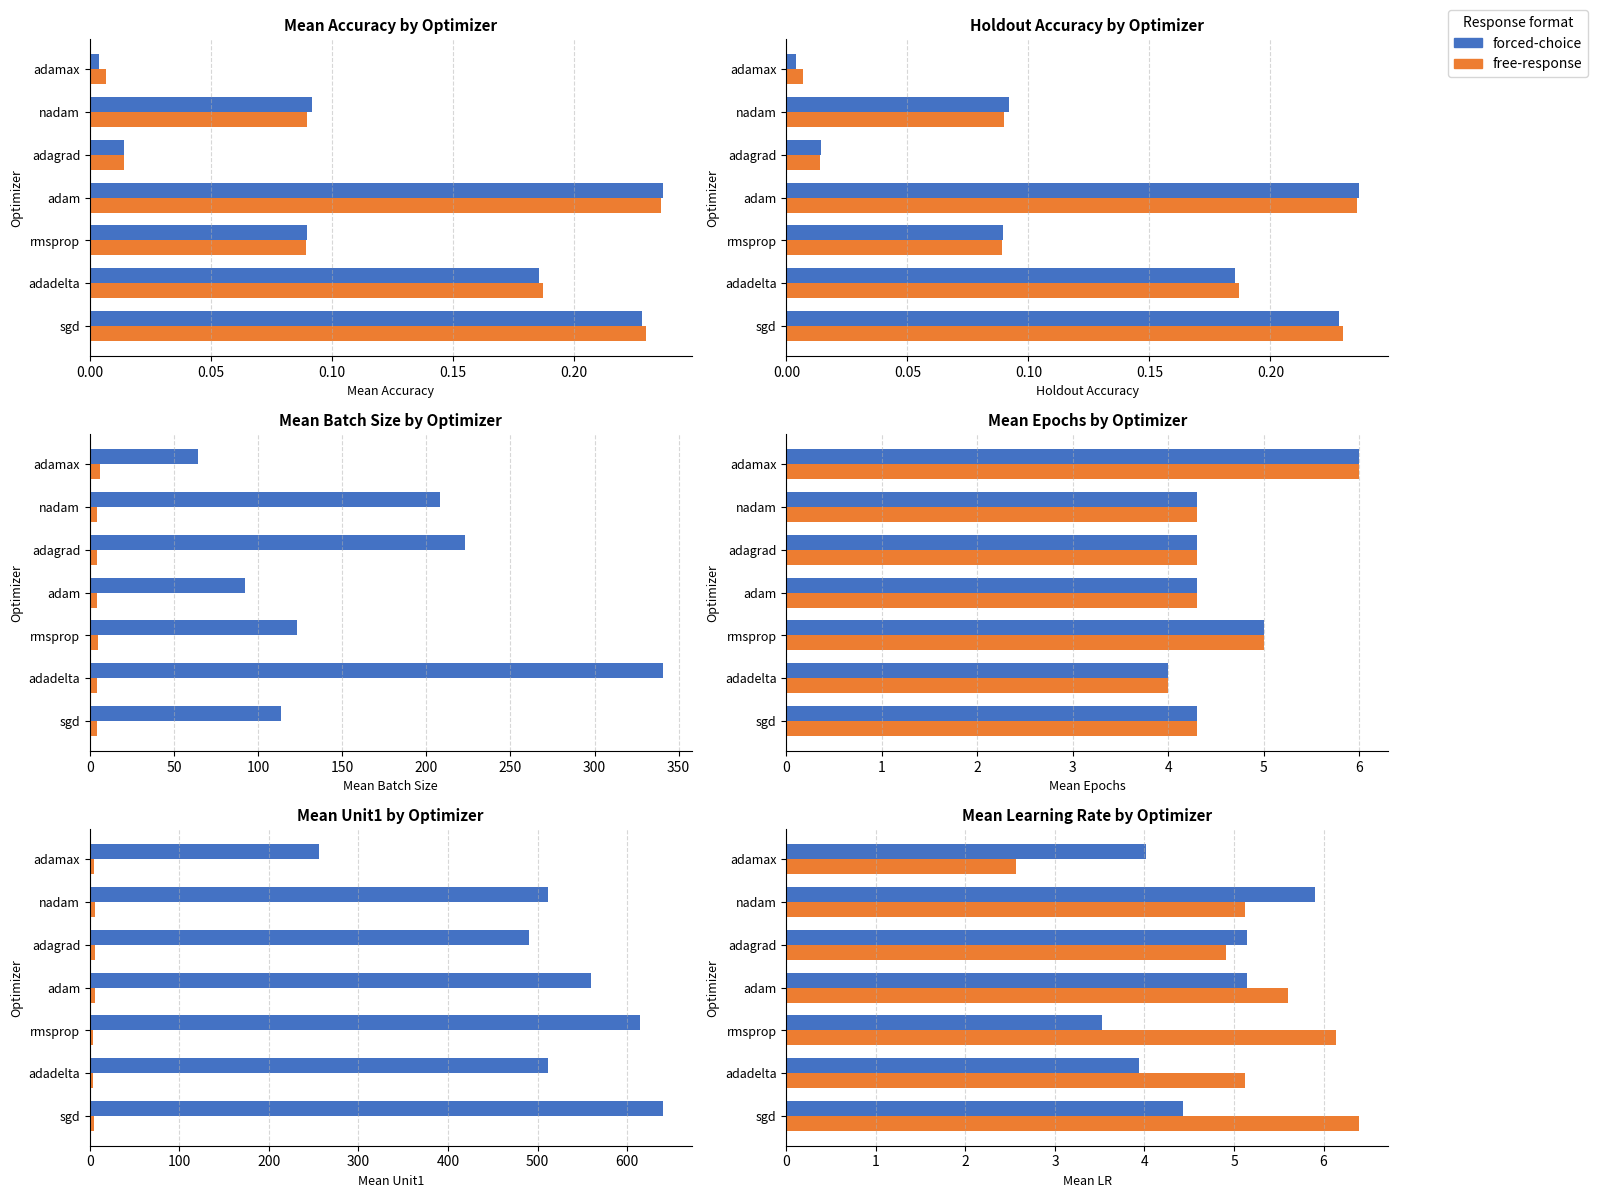

Which category has the lowest value in the mean_accuracy series?

adamax